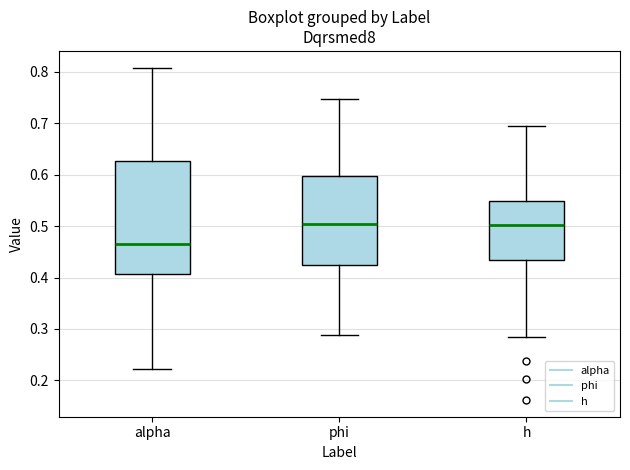

Where does the upper whisker of the box for phi end on the y-axis? The values are not printed on the chart, so give them approximately, as read against the axis.

0.75